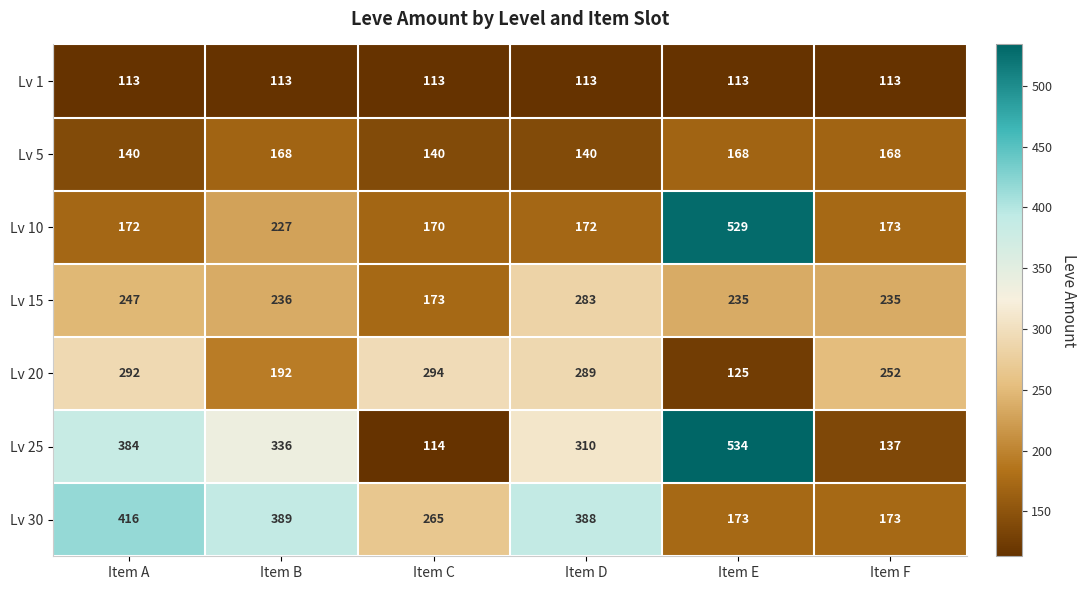

Which series has the widest spread of values?

Lv 25